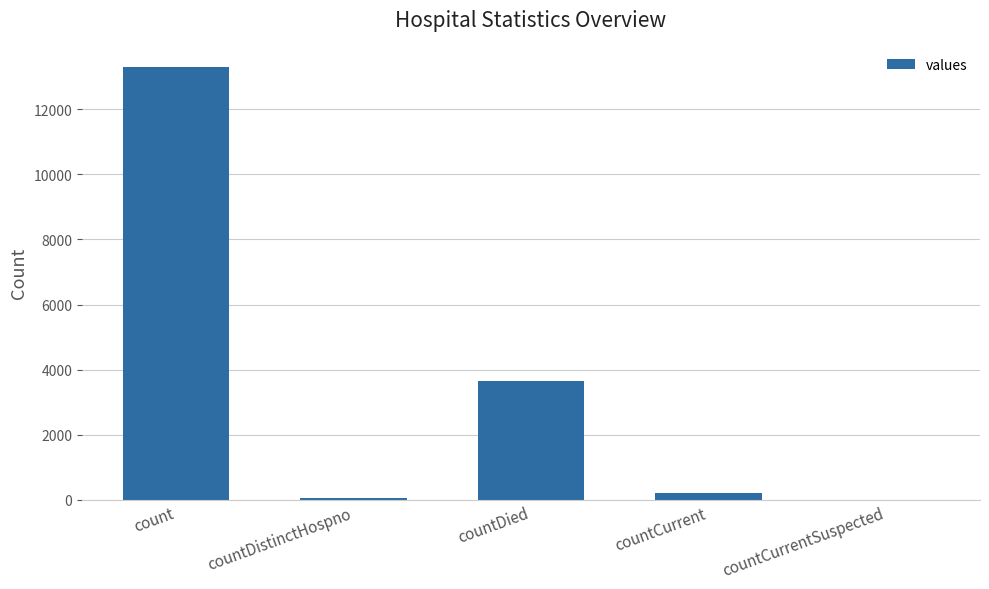

What is the maximum value shown in the chart?

13289